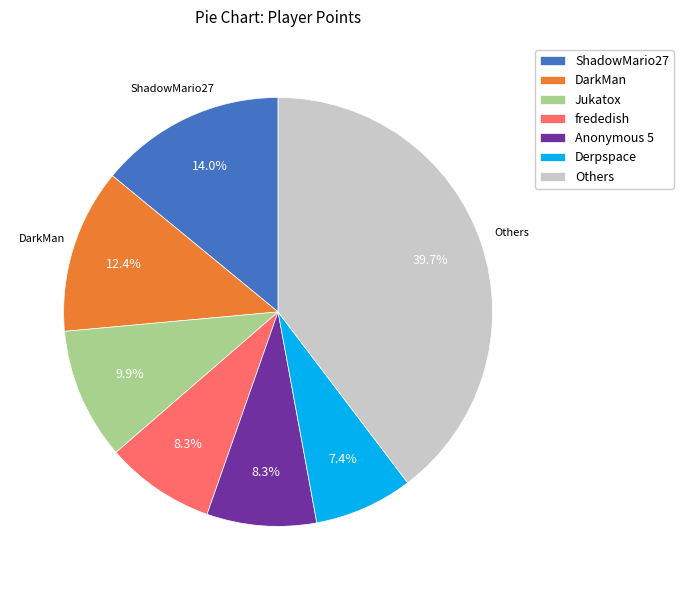

Which category has the smallest portion of the pie?

Derpspace